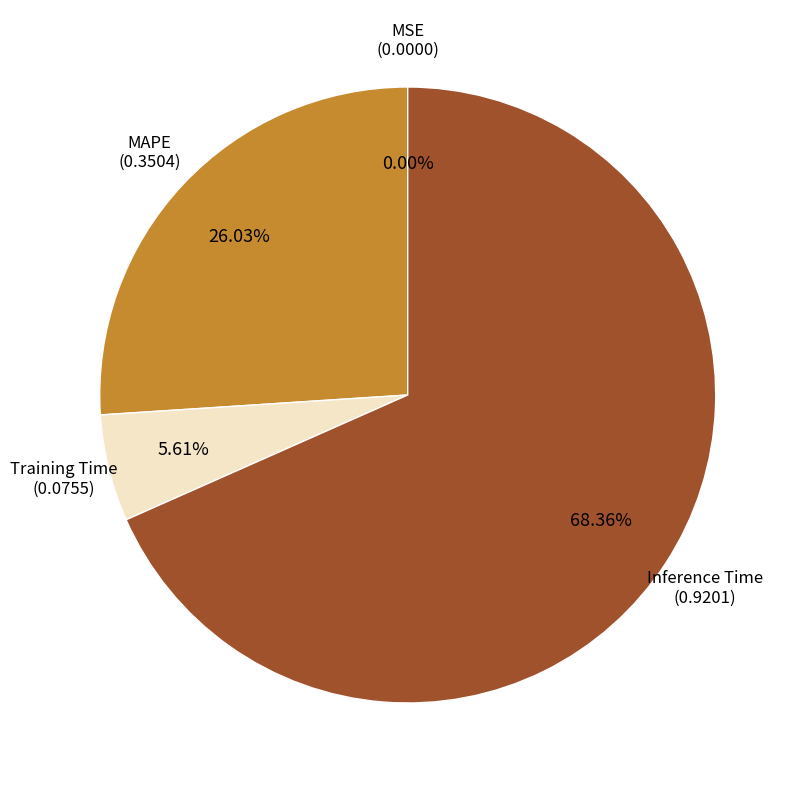

To the nearest percent, what percentage of the pie is Training Time?

6%